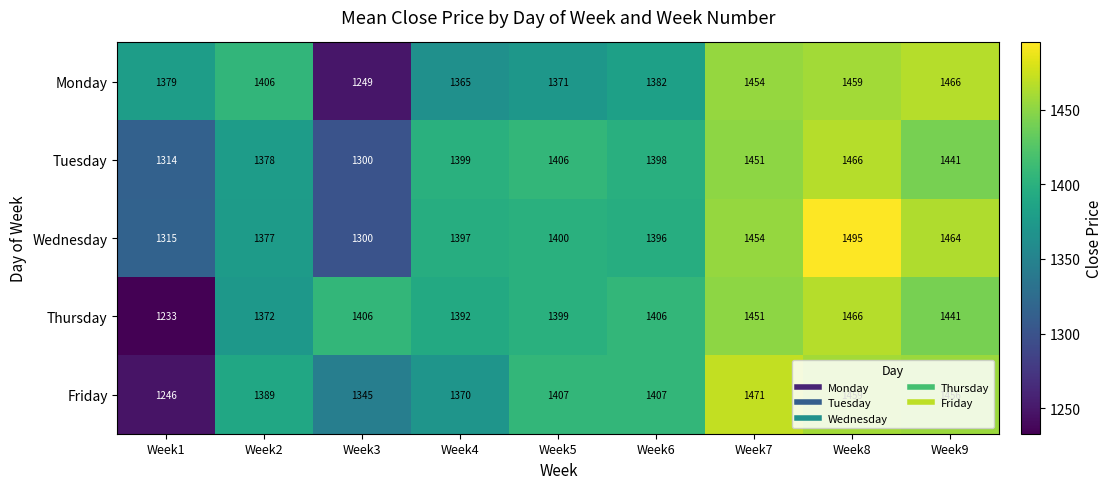

Where is Thursday nearest to the value 1349?

Week2